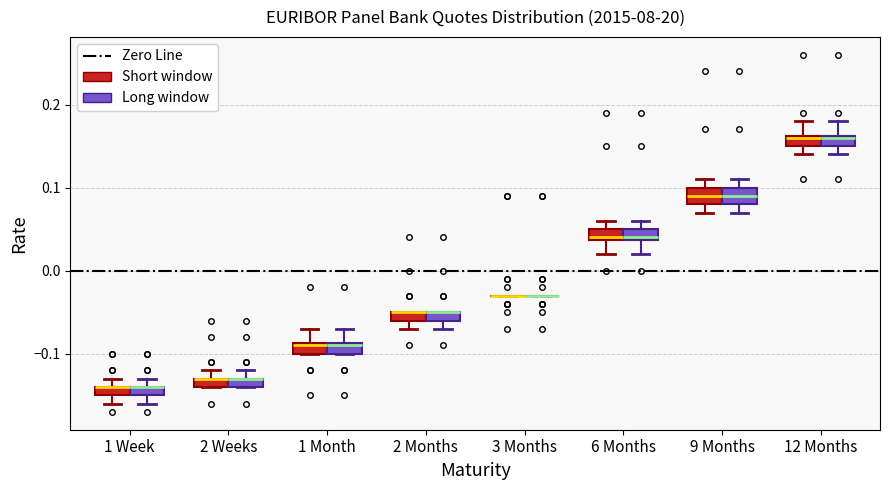

Where is the upper edge of the box for 9 Months (Long window) on the y-axis? The values are not printed on the chart, so give them approximately, as read against the axis.

0.10